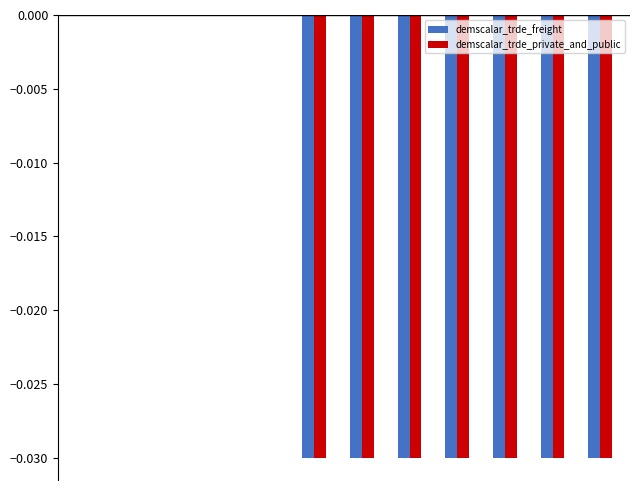

How many demscalar_trde_private_and_public values are between 0 and 1?

5